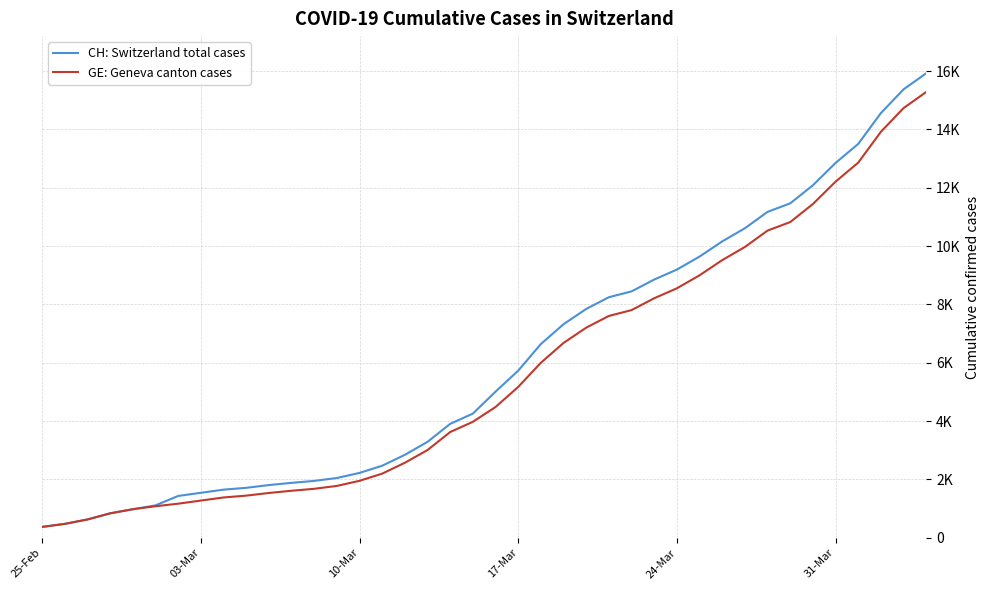

What are all the series names shown in the legend?

CH: Switzerland total cases, GE: Geneva canton cases